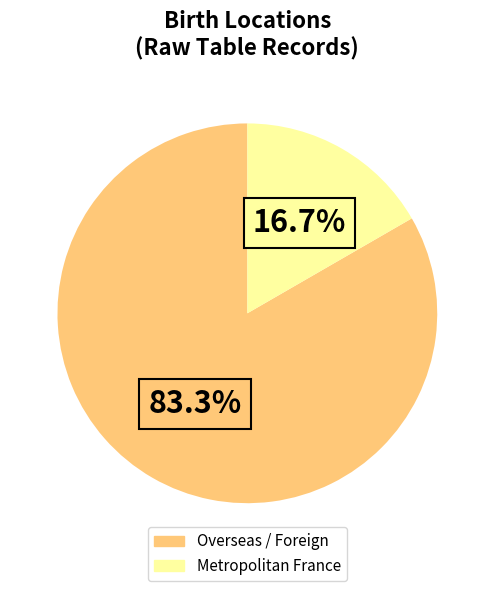

Does any single category account for the majority?

Yes